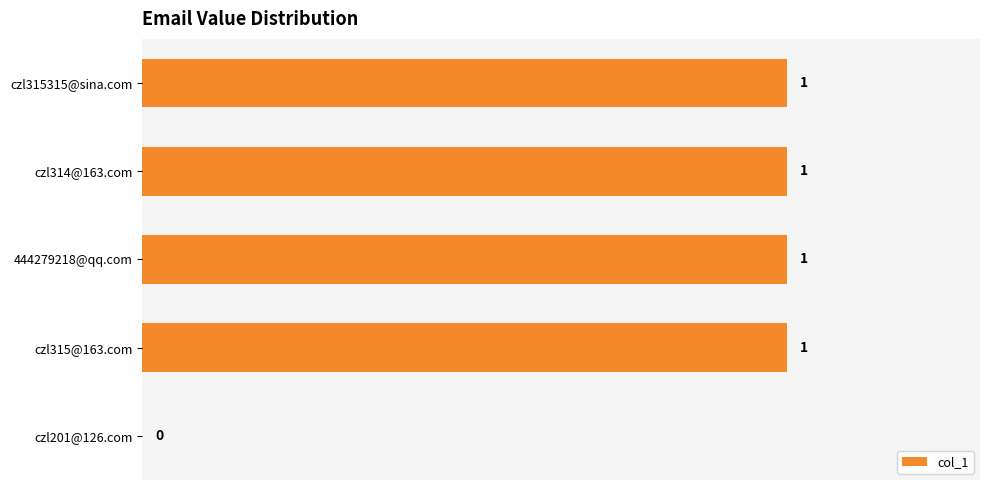

Where is the data nearest to the value 0?

czl201@126.com